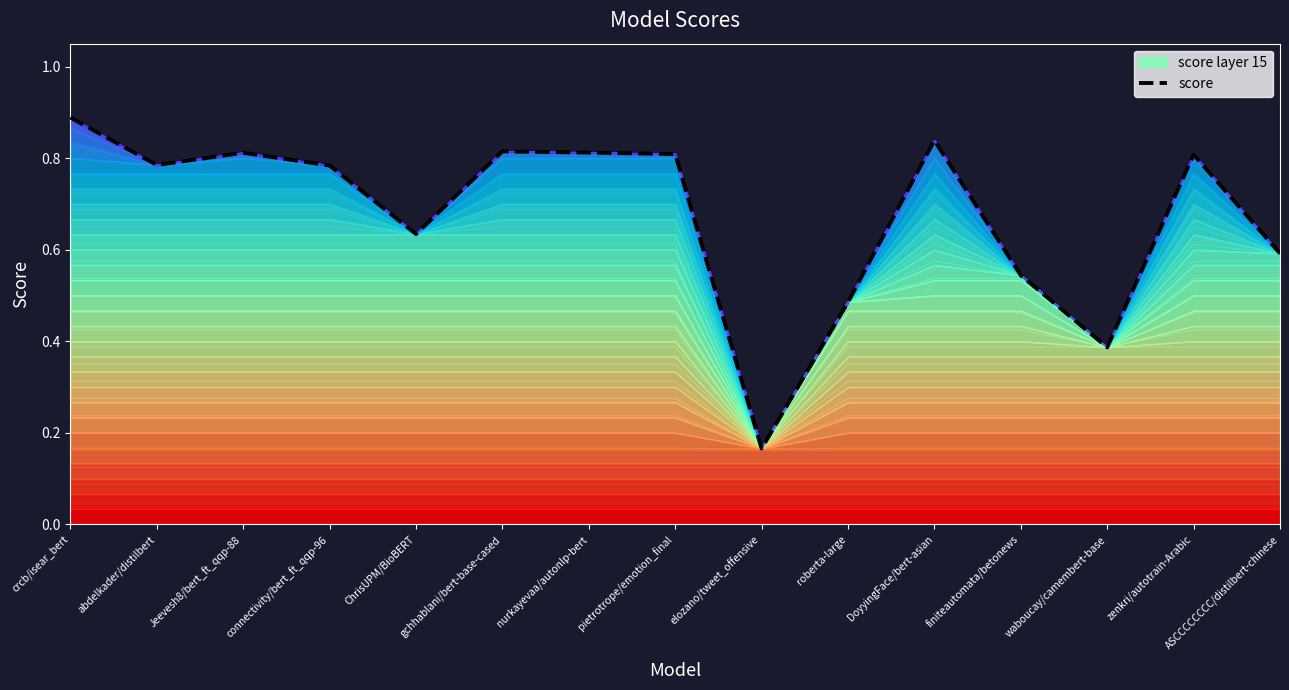

True or false: the data has more than 1 interior local peaks.

True